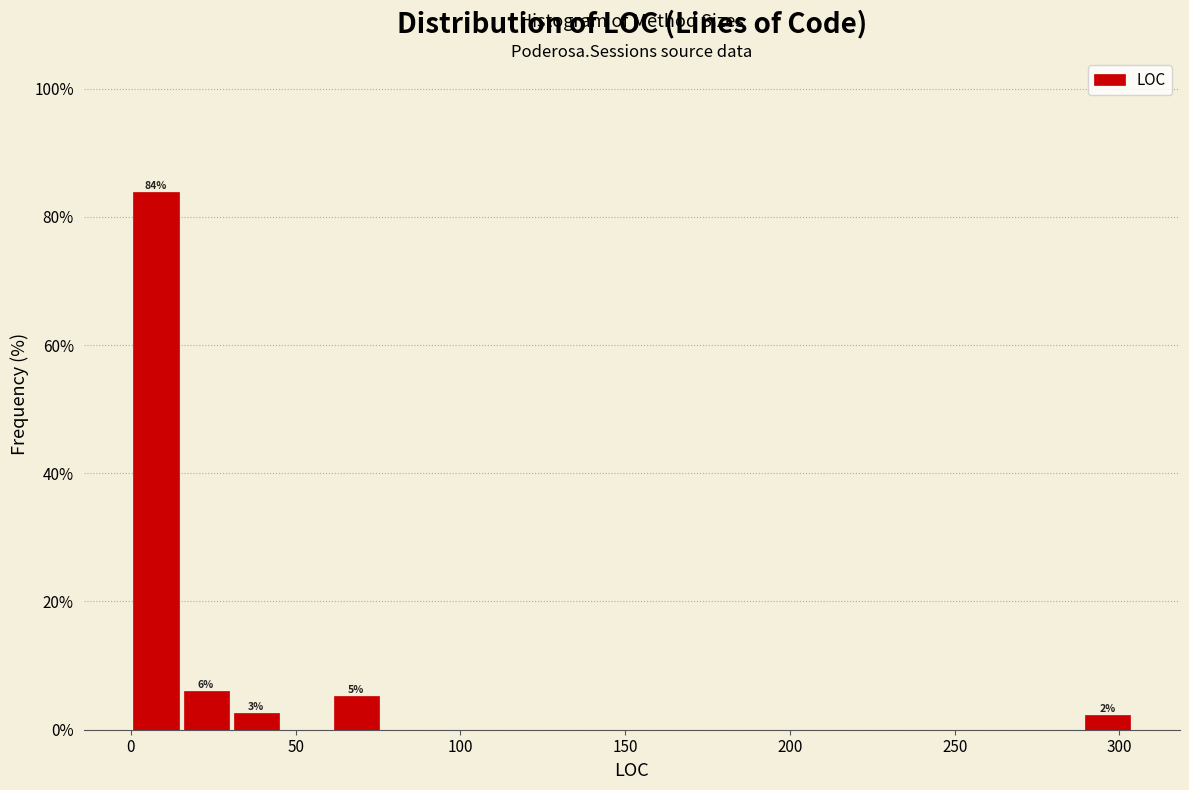

Read against the x-axis, roughly where is the centre of the tallest bar?

10